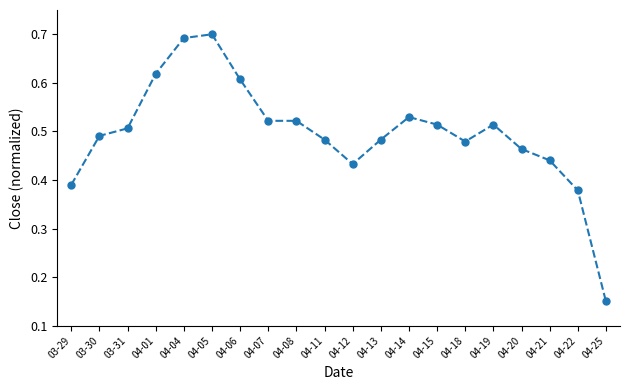

True or false: the data shows 0.3 at 04-15.

False